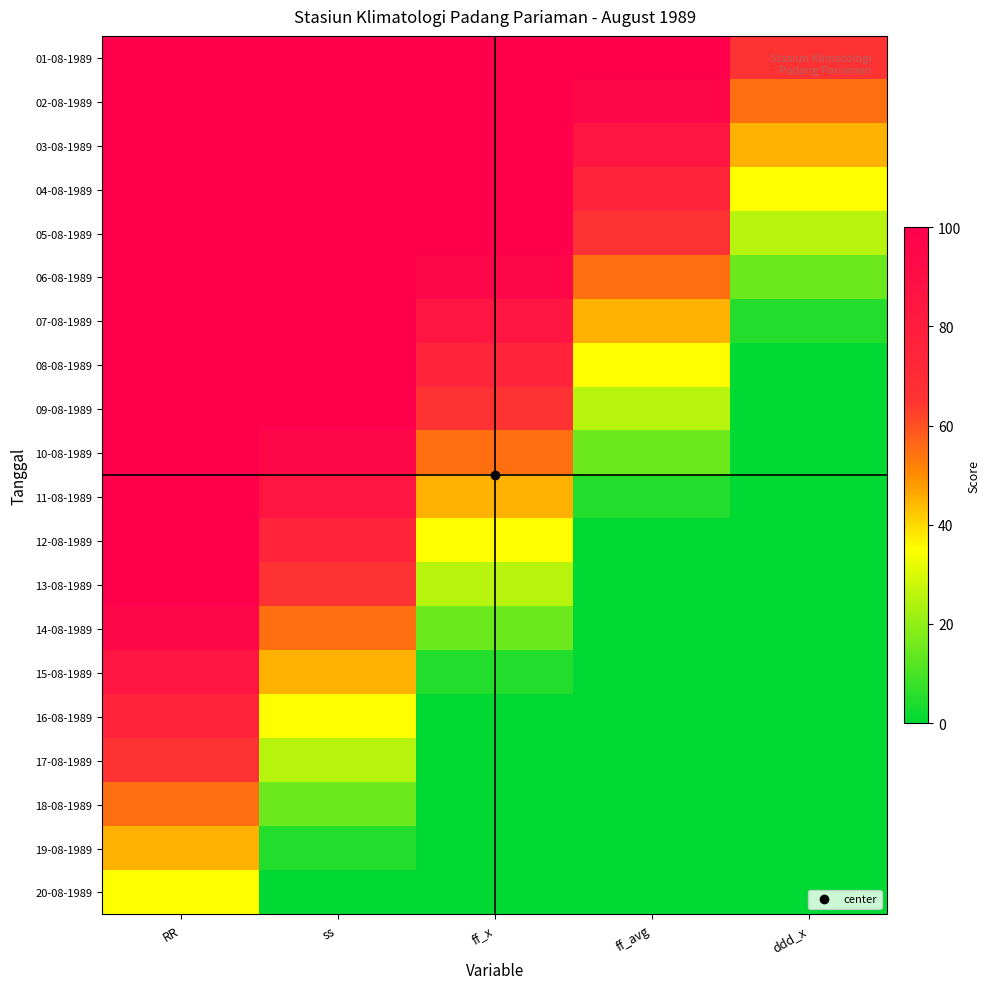

Which series changed the most between ss and ff_avg?

11-08-1989